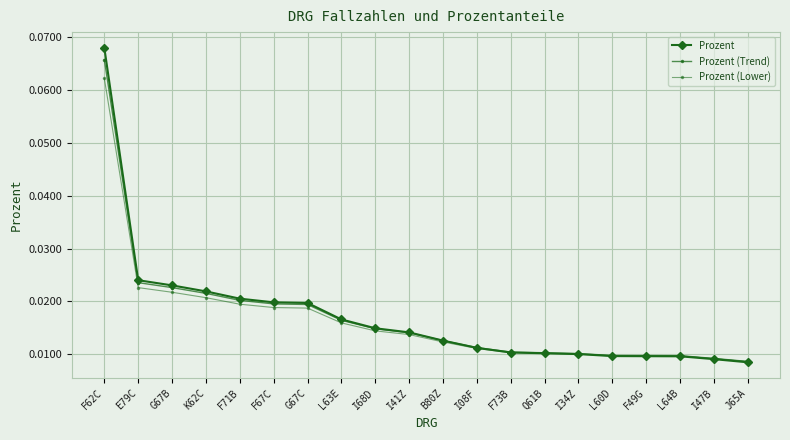

How many lines are shown in the chart?

3